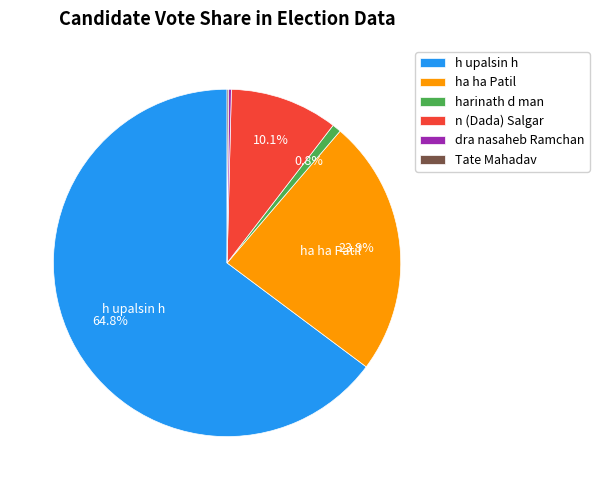

Which slice is the largest?

h upalsin h